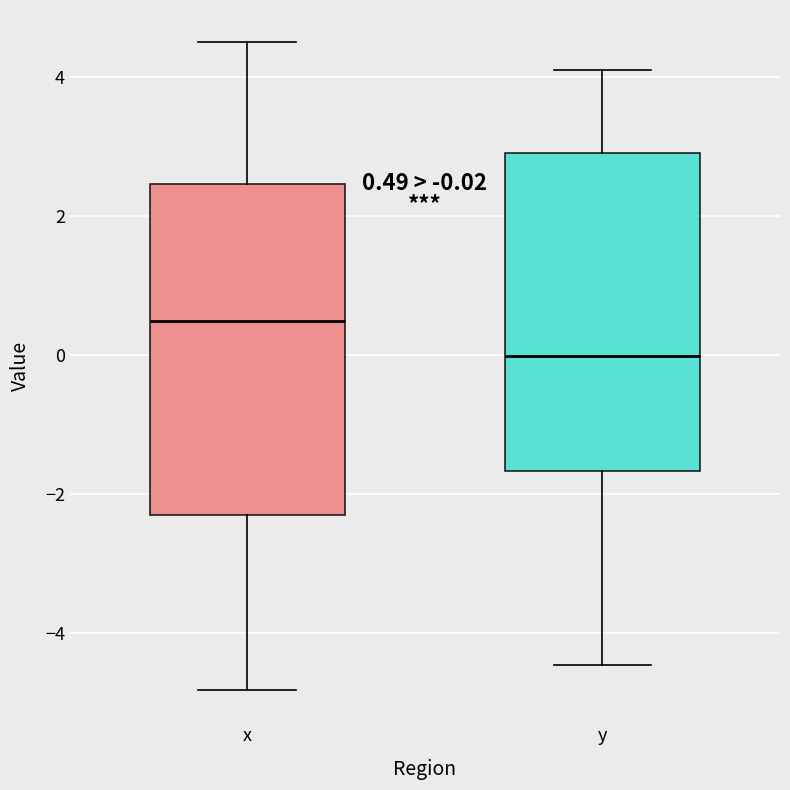

Which box has the highest median line?

x